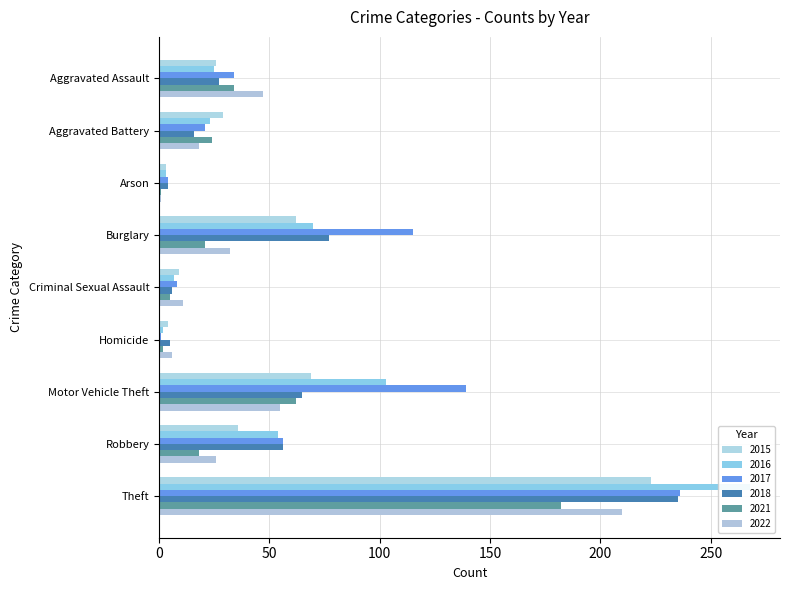

Reading right to left, what are all the values shown in this chart?

2015: Theft=223	Robbery=36	Motor Vehicle Theft=69	Homicide=4	Criminal Sexual Assault=9	Burglary=62	Arson=3	Aggravated Battery=29	Aggravated Assault=26
2016: Theft=268	Robbery=54	Motor Vehicle Theft=103	Homicide=2	Criminal Sexual Assault=7	Burglary=70	Arson=3	Aggravated Battery=23	Aggravated Assault=25
2017: Theft=236	Robbery=56	Motor Vehicle Theft=139	Homicide=1	Criminal Sexual Assault=8	Burglary=115	Arson=4	Aggravated Battery=21	Aggravated Assault=34
2018: Theft=235	Robbery=56	Motor Vehicle Theft=65	Homicide=5	Criminal Sexual Assault=6	Burglary=77	Arson=4	Aggravated Battery=16	Aggravated Assault=27
2021: Theft=182	Robbery=18	Motor Vehicle Theft=62	Homicide=2	Criminal Sexual Assault=5	Burglary=21	Arson=1	Aggravated Battery=24	Aggravated Assault=34
2022: Theft=210	Robbery=26	Motor Vehicle Theft=55	Homicide=6	Criminal Sexual Assault=11	Burglary=32	Arson=1	Aggravated Battery=18	Aggravated Assault=47